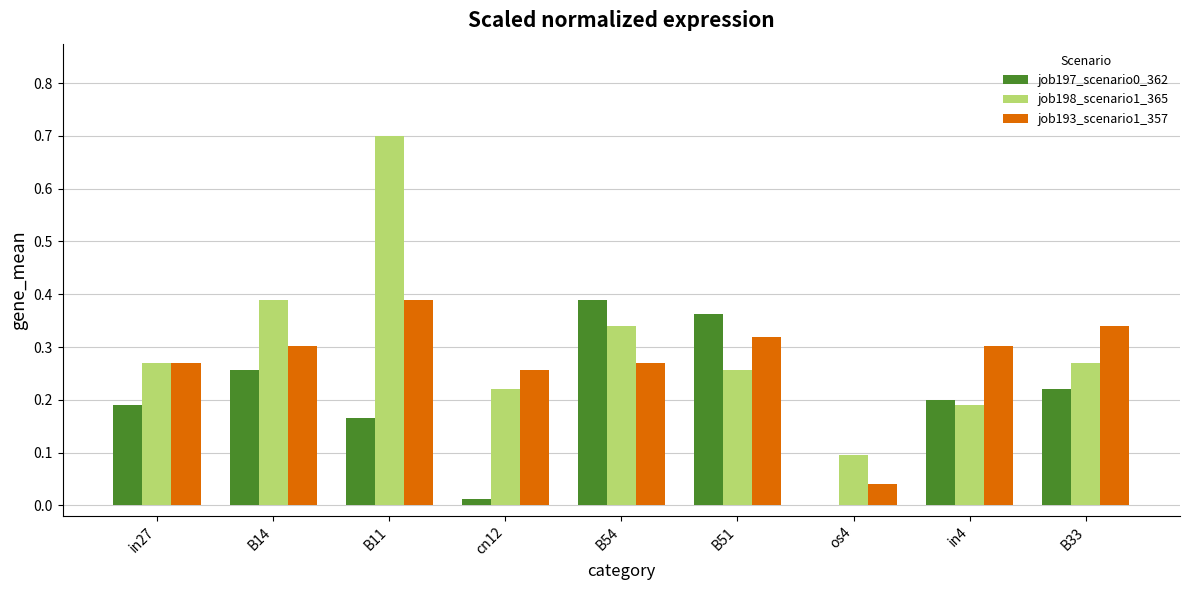

Between in27 and os4, which series saw the biggest shift?

job193_scenario1_357